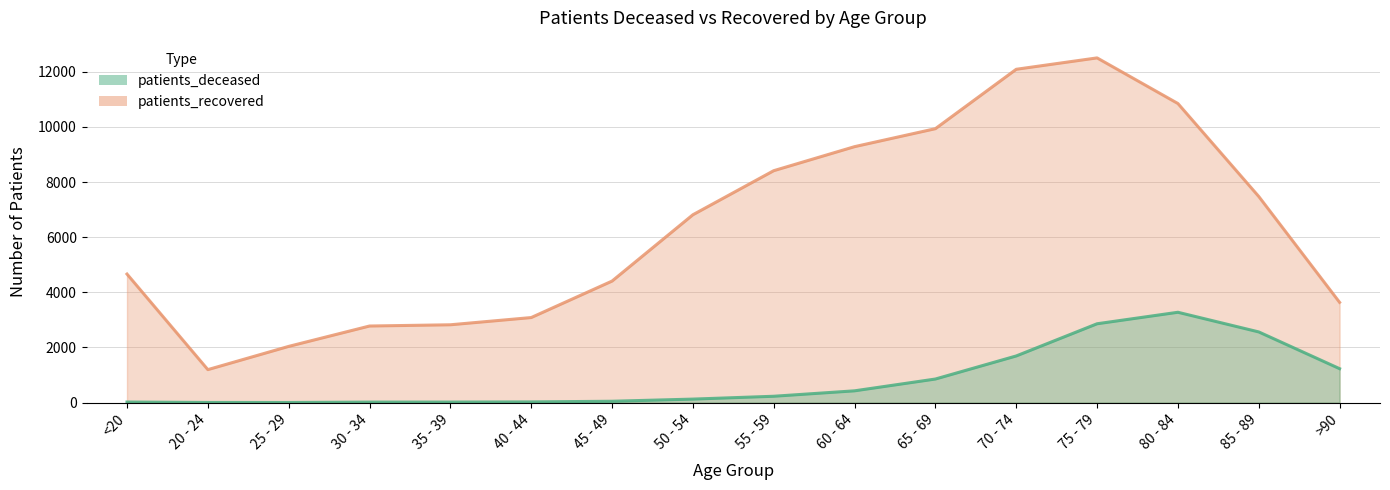

What is the highest value of the patients_recovered series?

12504